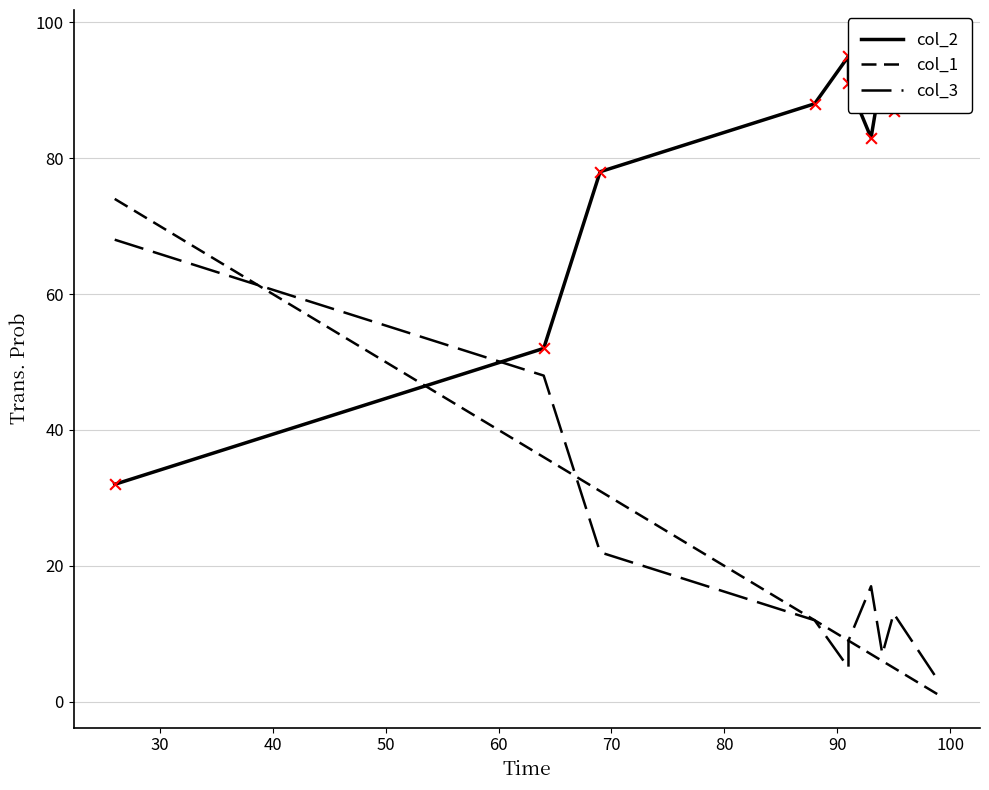

At how many categories does at least one series exceed 91?

3